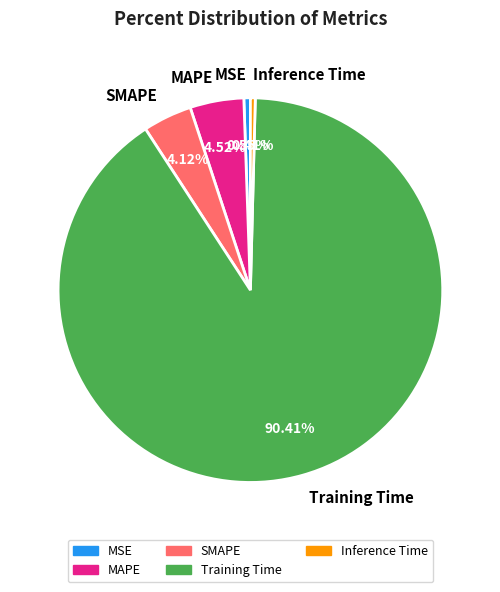

Which category has the biggest portion of the pie?

Training Time